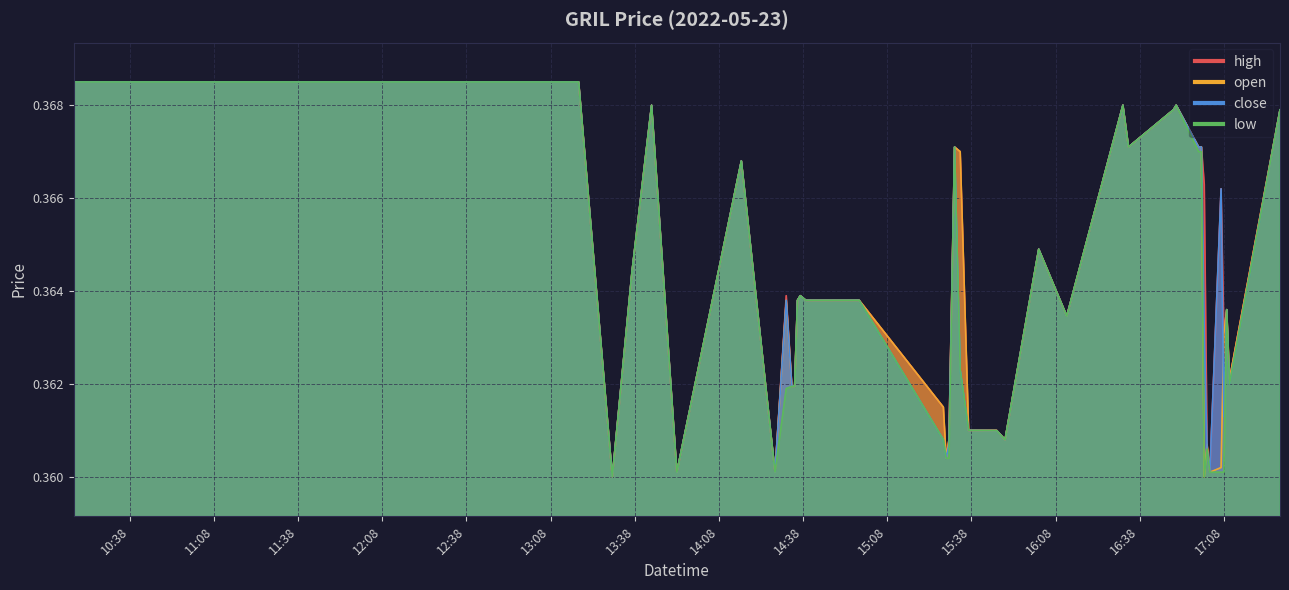

At which category does the chart reach its minimum across all series?

2022-05-23 13:30